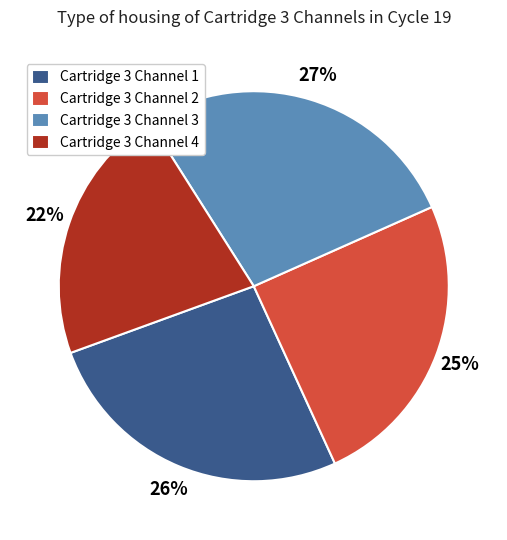

To the nearest percent, what is the difference between the Cartridge 3 Channel 3 and Cartridge 3 Channel 1 slice percentages?

1%